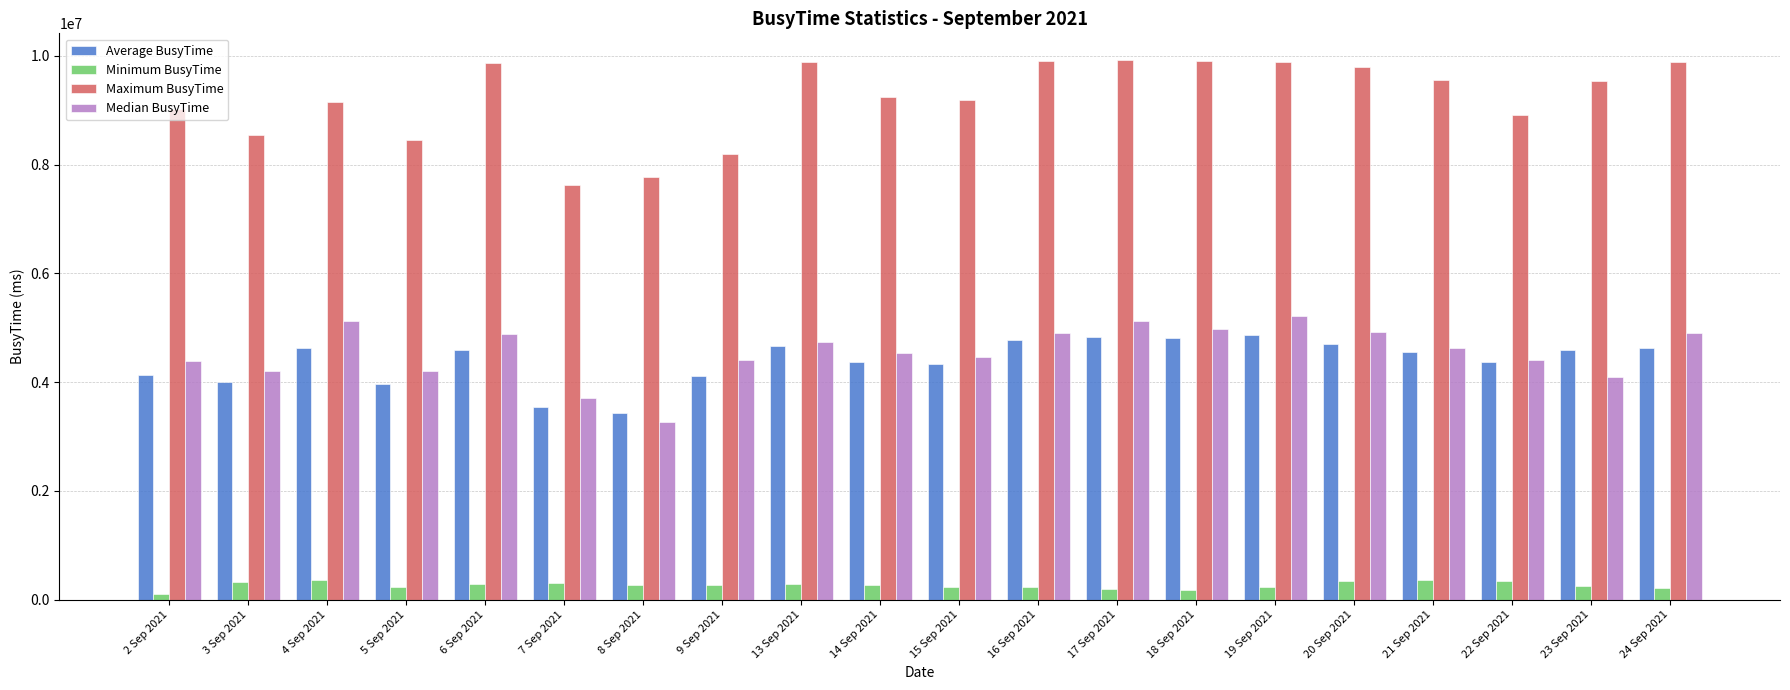

How many data points in Average BusyTime are less than 4584000?

10